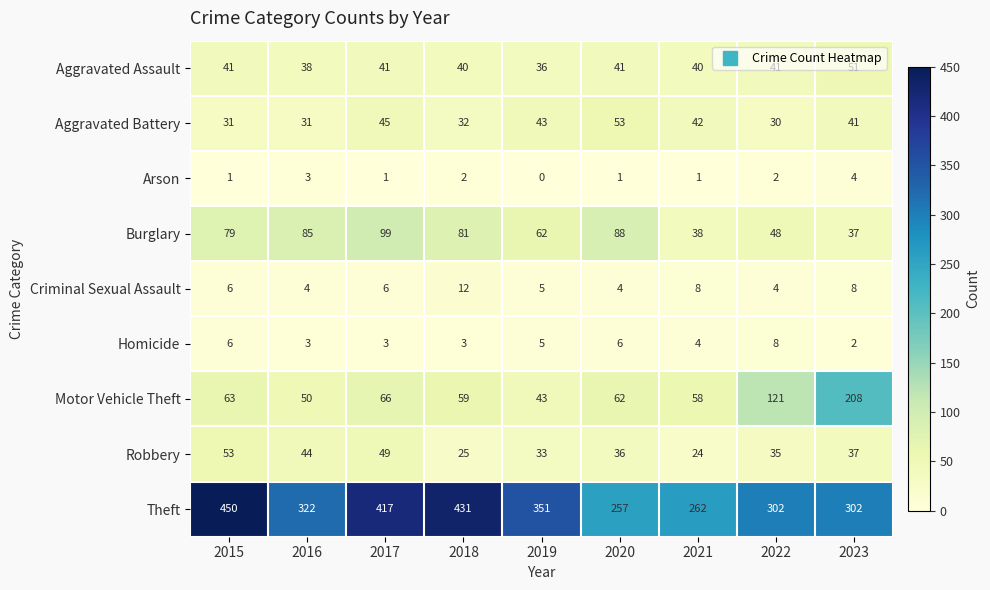

Rank the series at 2017 from lowest to highest value.

Arson, Homicide, Criminal Sexual Assault, Aggravated Assault, Aggravated Battery, Robbery, Motor Vehicle Theft, Burglary, Theft